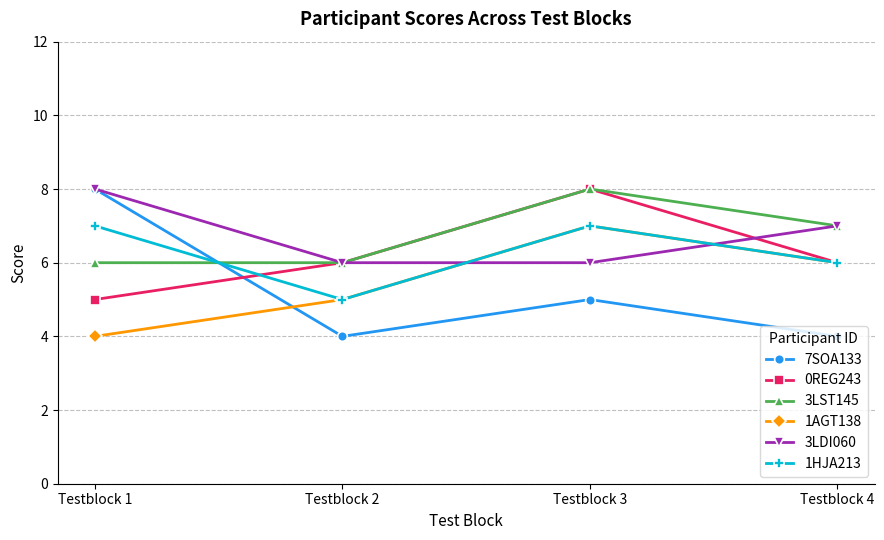

Is this an area chart (filled region under the line)?

No